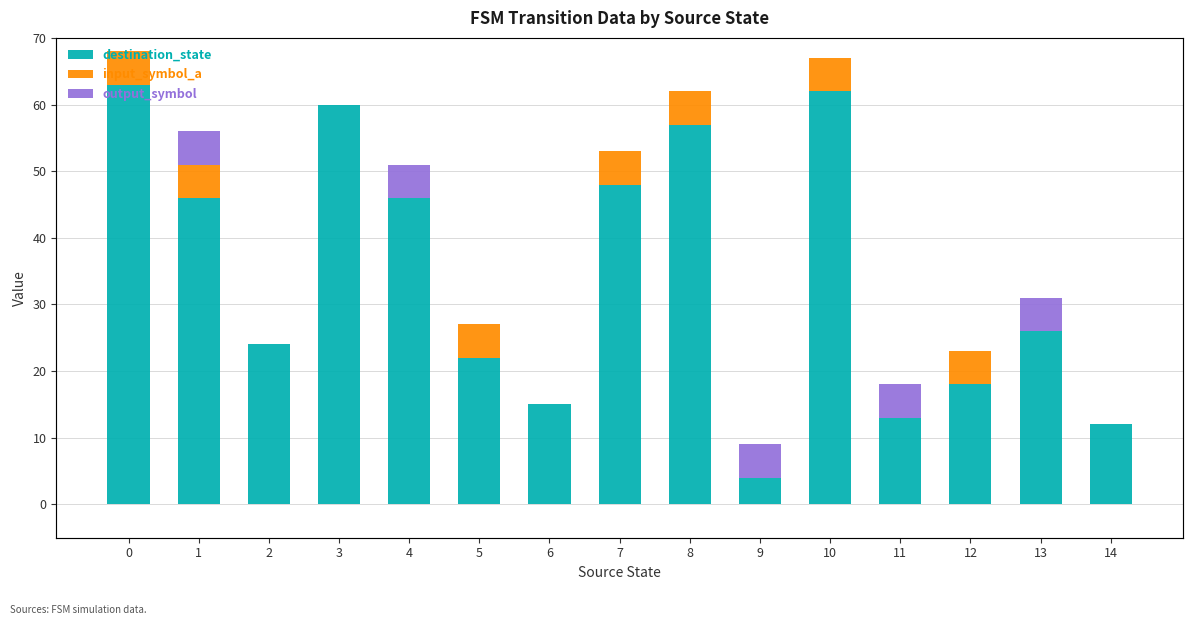

Reading right to left, transcribe all the data shown in this chart.

destination_state: 12	26	18	13	62	4	57	48	15	22	46	60	24	46	63
input_symbol_a: 0	0	5	0	5	0	5	5	0	5	0	0	0	5	5
output_symbol: 0	5	0	5	0	5	0	0	0	0	5	0	0	5	0